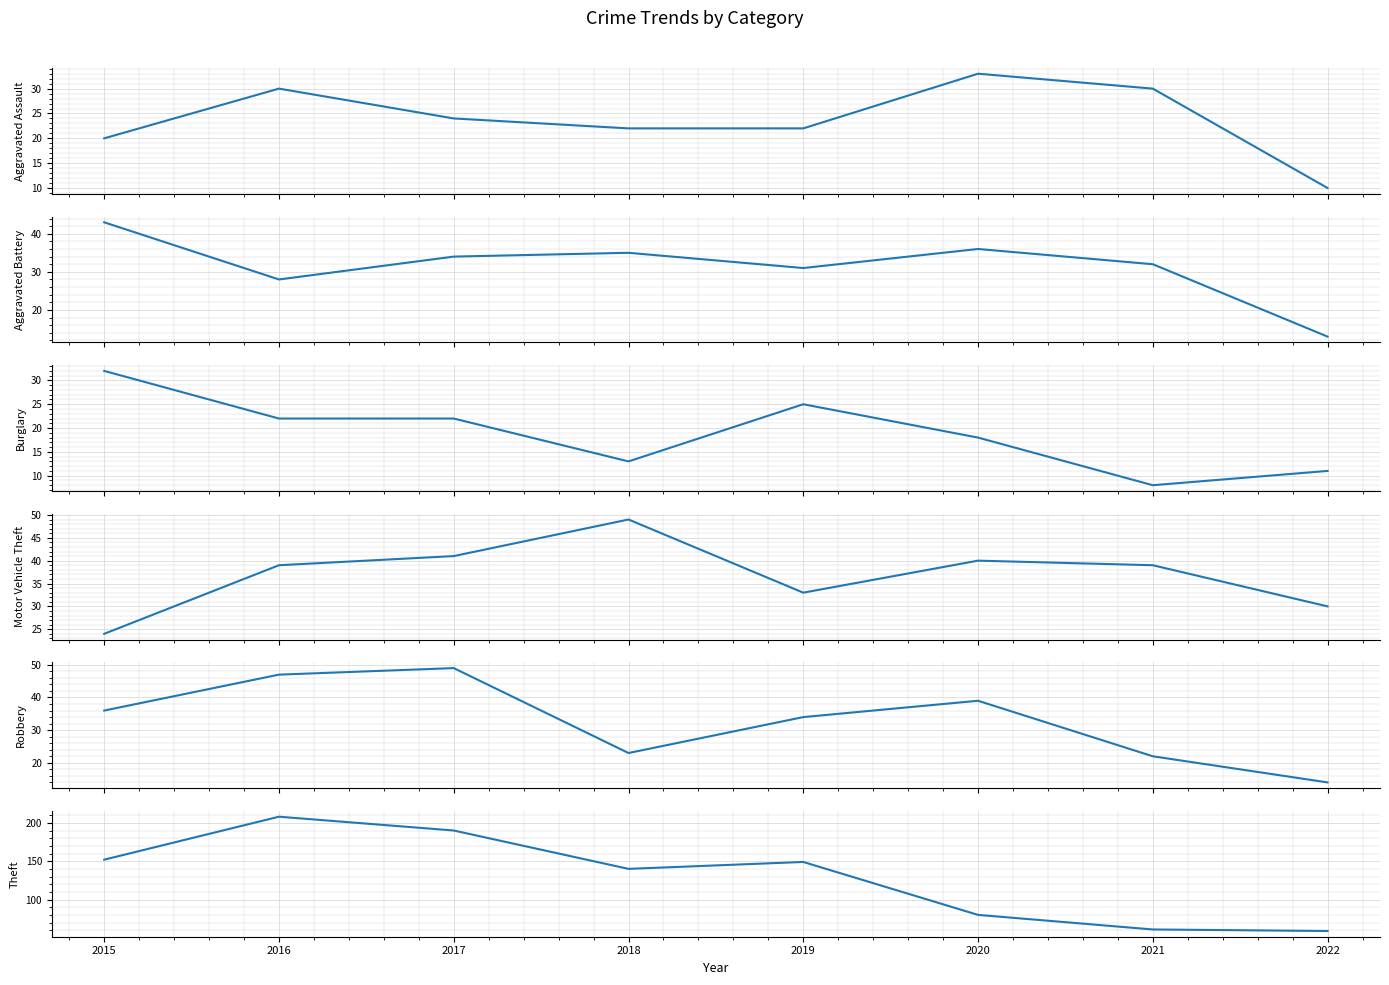

At which label does Theft reach its peak?

2016